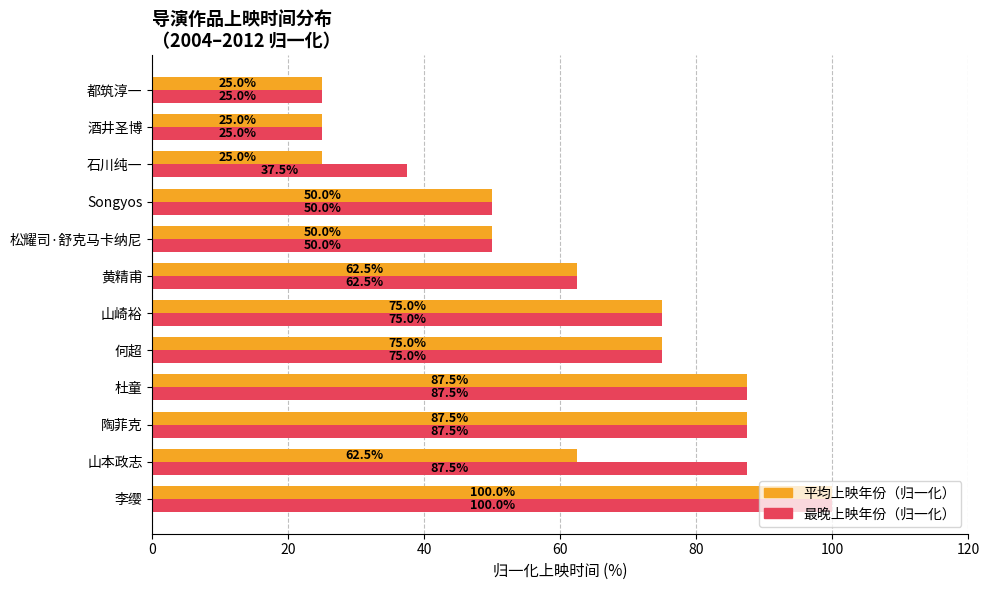

Rank the series by their average value, from lowest to highest.

平均上映年份（归一化）, 最晚上映年份（归一化）